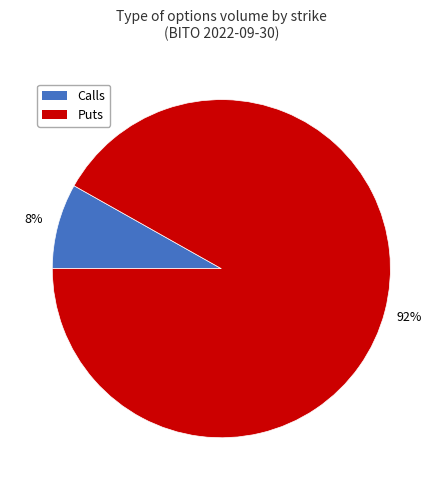

Is there any slice that represents more than half of the pie?

Yes